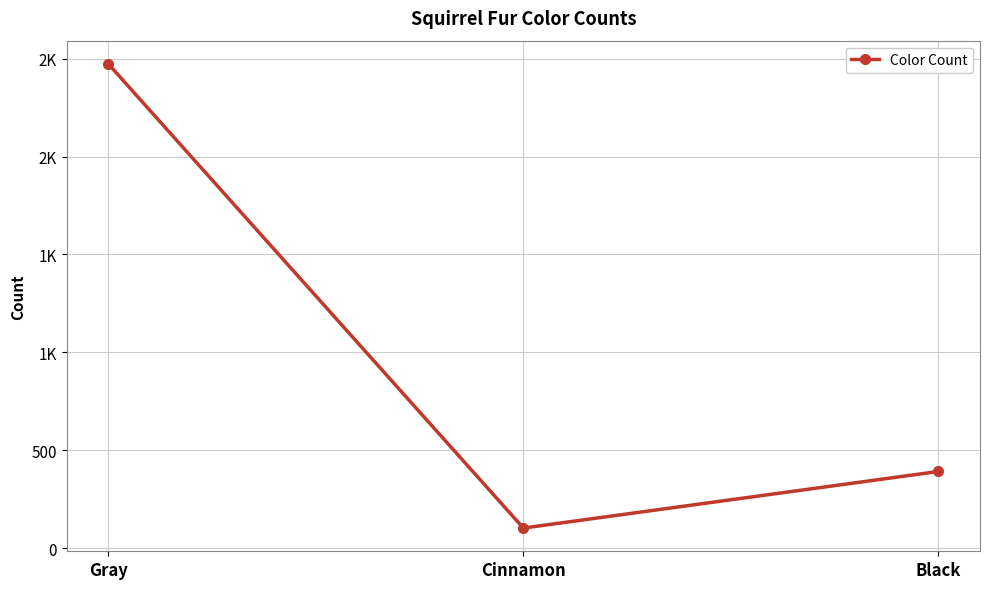

What is the change in value from Gray to Black?

-2081